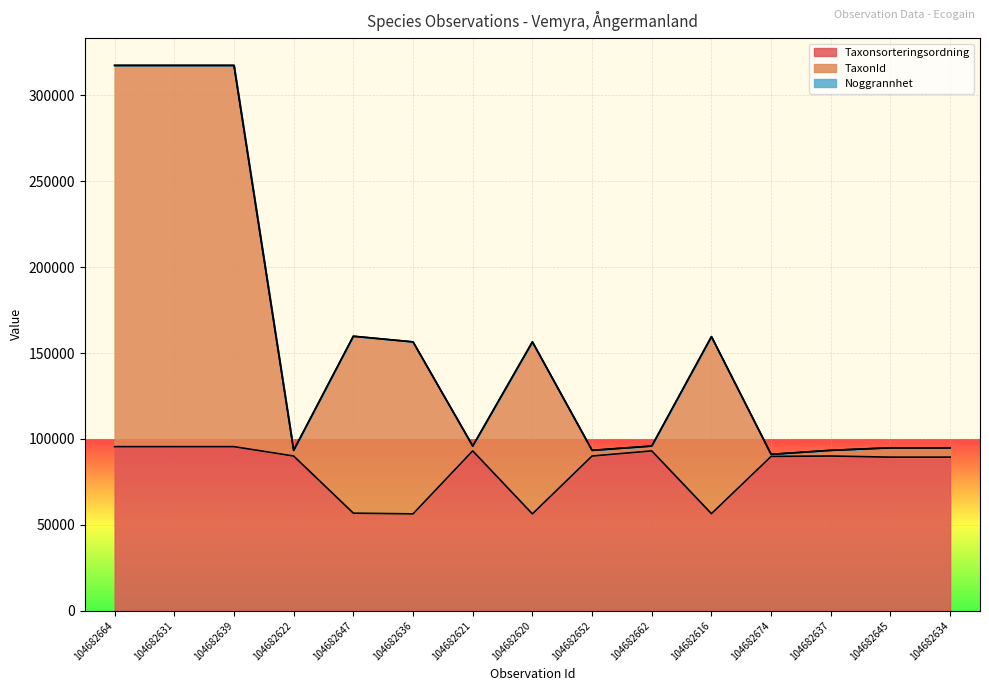

What is the sum of the TaxonId values at 104682616 and 104682620?

316060